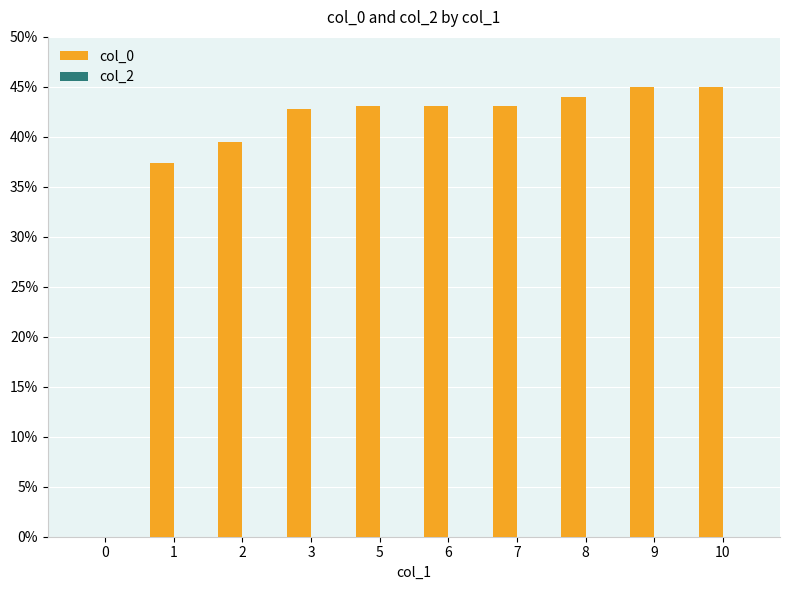

The value at 5 is 72.4. True or false?

False